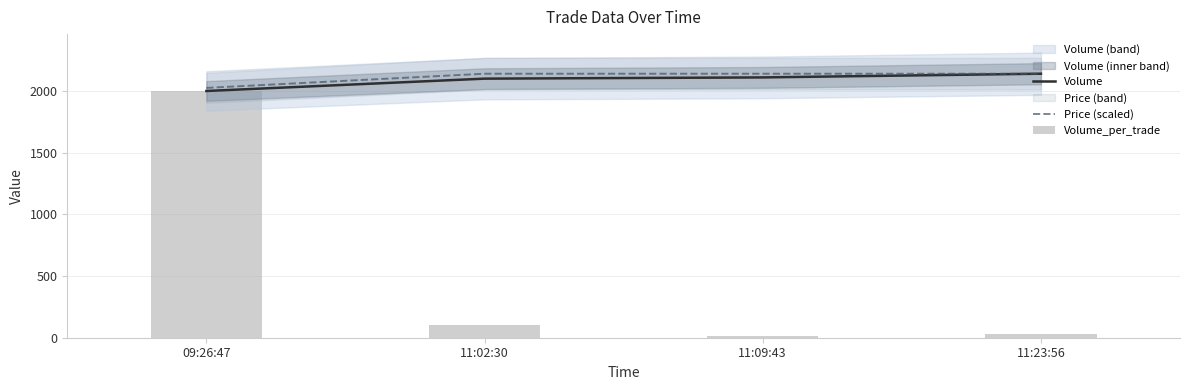

True or false: Volume_per_trade has a value of 64.5 at 11:02:30.

False